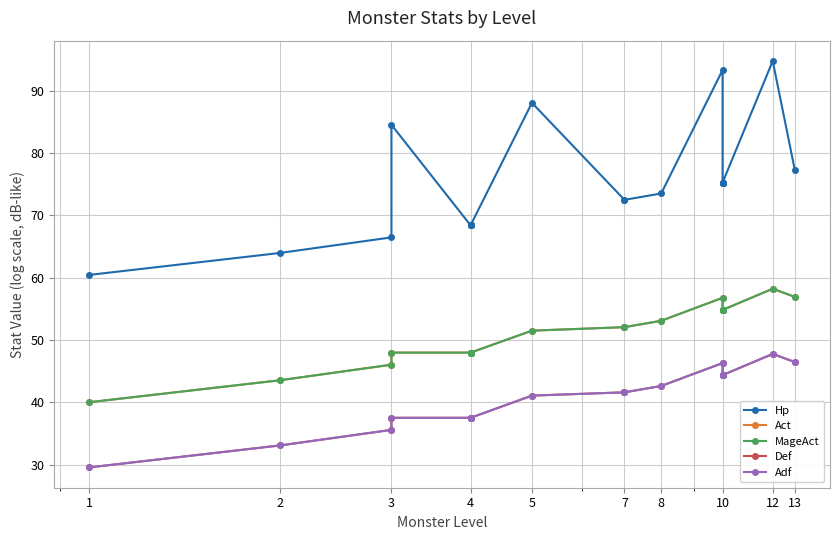

Where is MageAct nearest to the value 49?

3